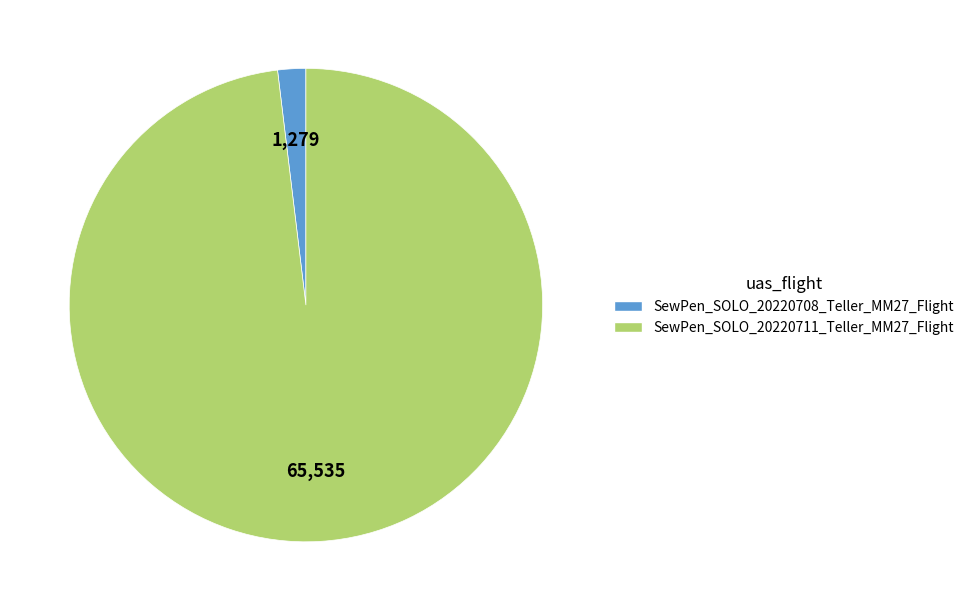

Is the sum of SewPen_SOLO_20220708_Teller_MM27_Flight and SewPen_SOLO_20220711_Teller_MM27_Flight greater than half?

Yes